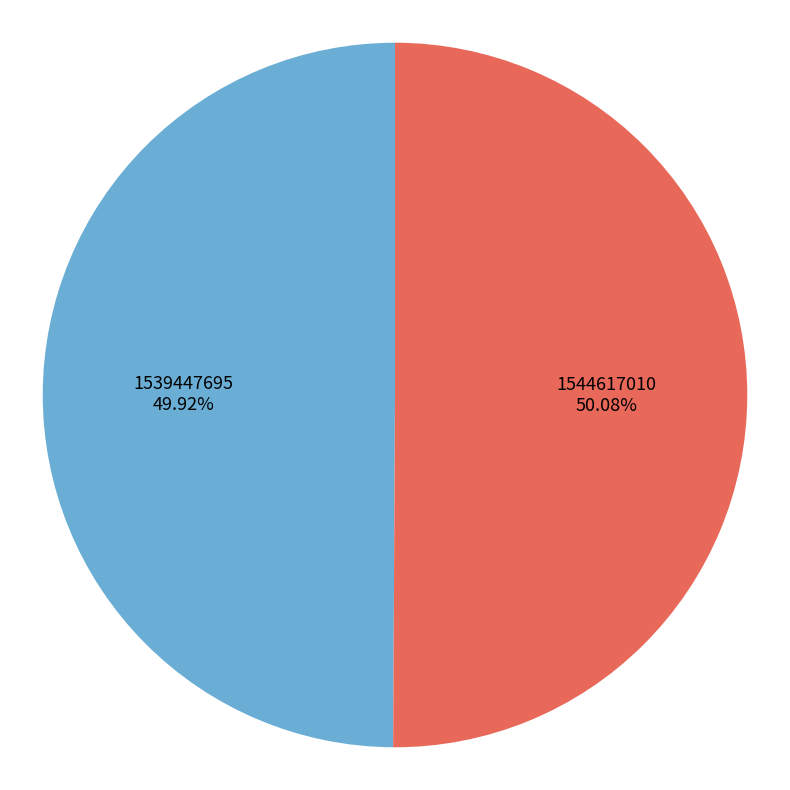

Approximately how many times larger is the value at 1539447695 compared to 1544617010?

1.0